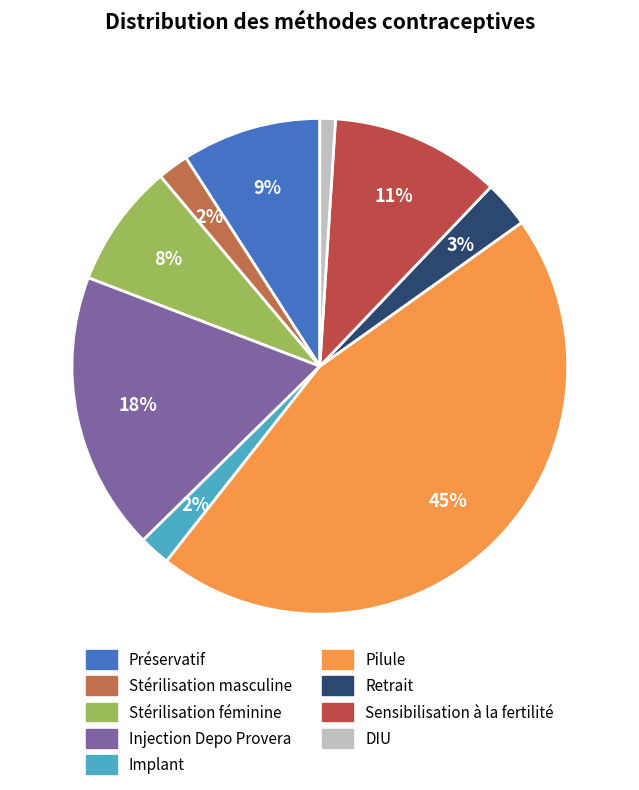

What is the total percentage of Sensibilisation à la fertilité and DIU?

12.1%